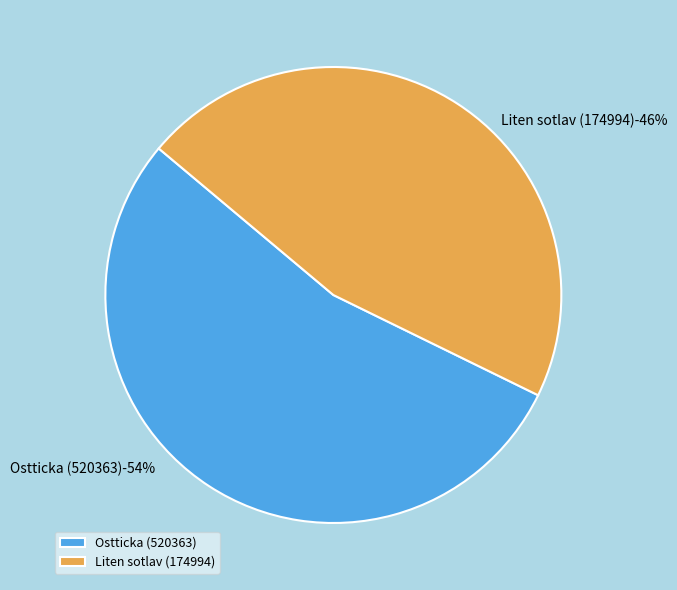

To the nearest percent, what is the combined percentage of Ostticka (520363) and Liten sotlav (174994)?

100%